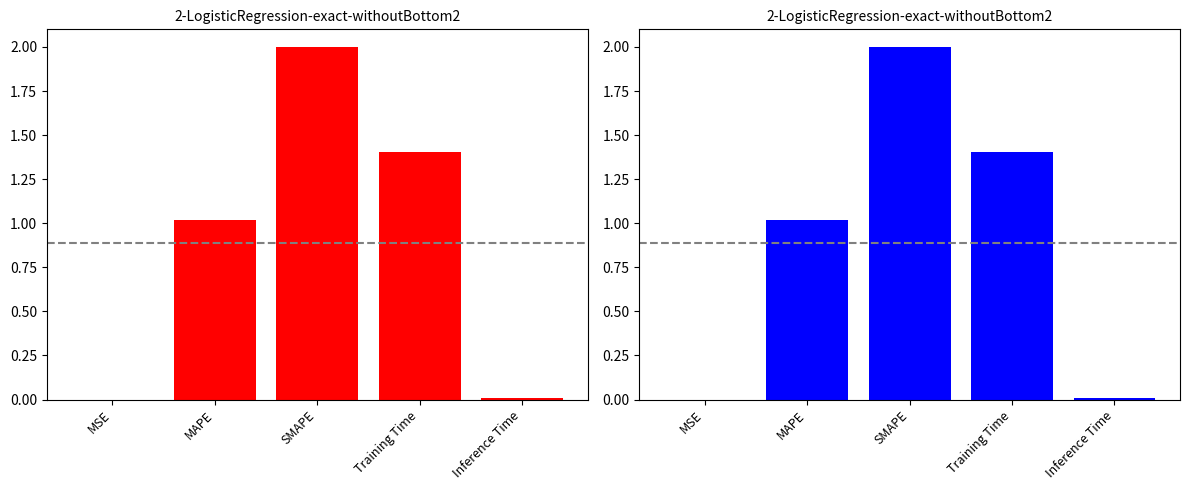

What is the change in value from Training Time to Inference Time?

-1.4